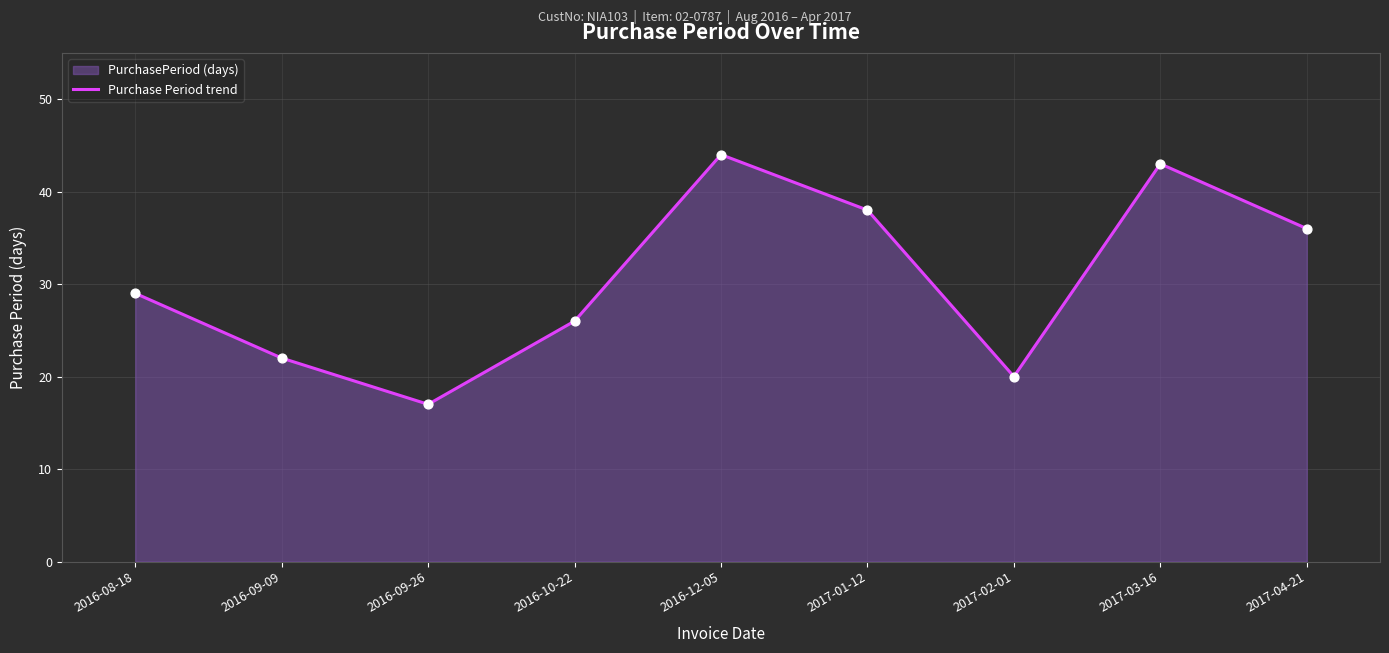

Which has a higher value, 2017-04-21 or 2017-01-12?

2017-01-12